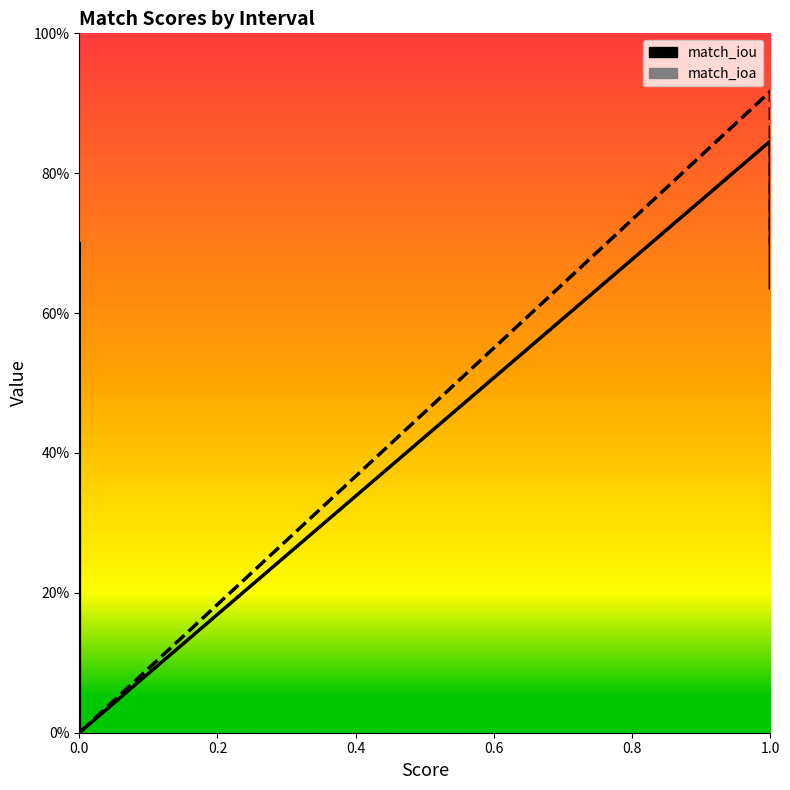

Which series has the largest range (max minus min)?

match_ioa line